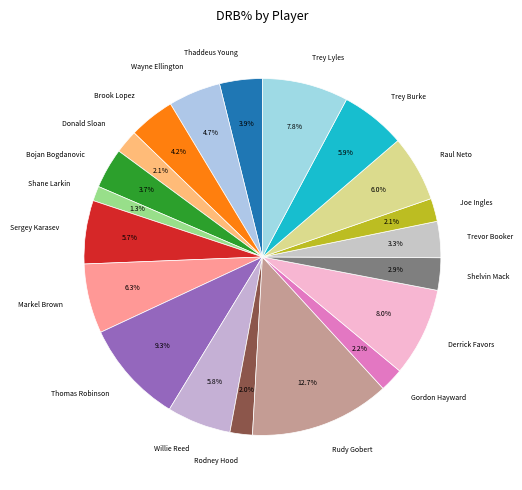

Is Rudy Gobert the majority of the pie?

No